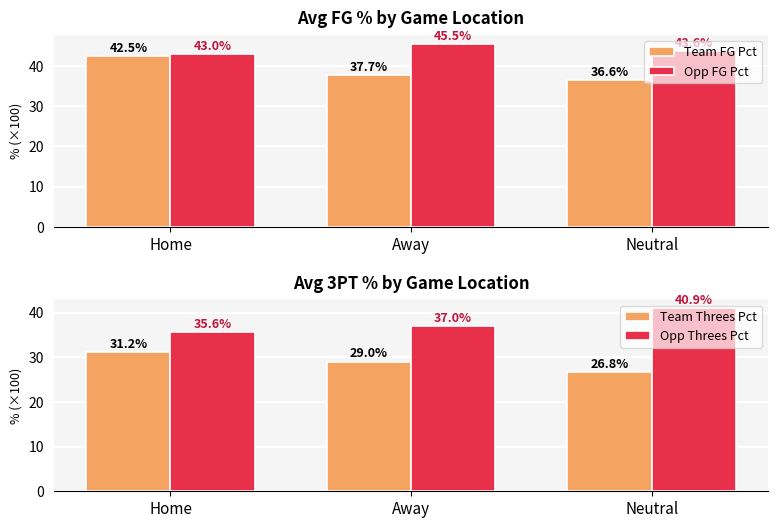

What are all the series names shown in the legend?

Team FG Pct, Opp FG Pct, Team Threes Pct, Opp Threes Pct